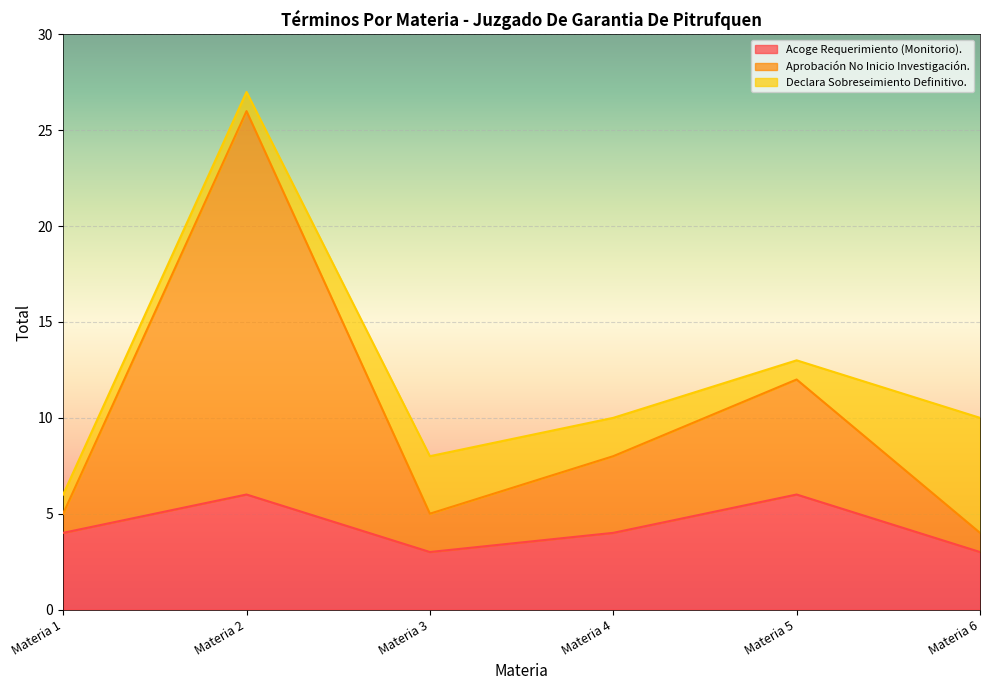

Which series has the largest total across all categories?

Aprobación No Inicio Investigación.